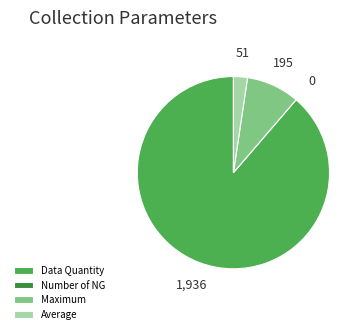

What is the ratio of the value at Average to the value at Maximum?

0.3